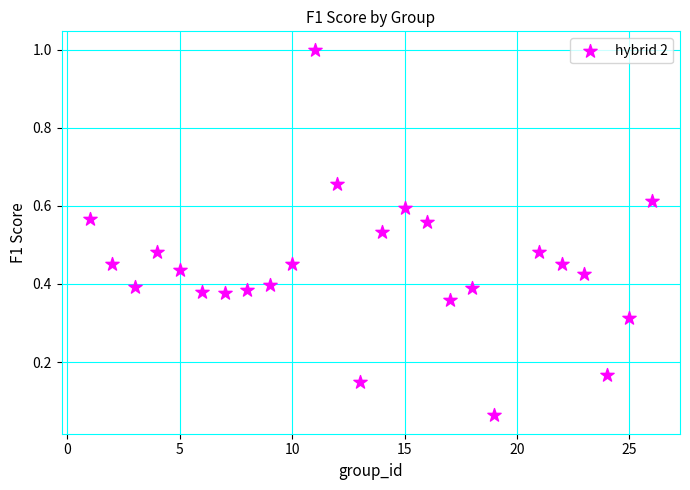

What is the range of Y values (max minus min)?

0.9